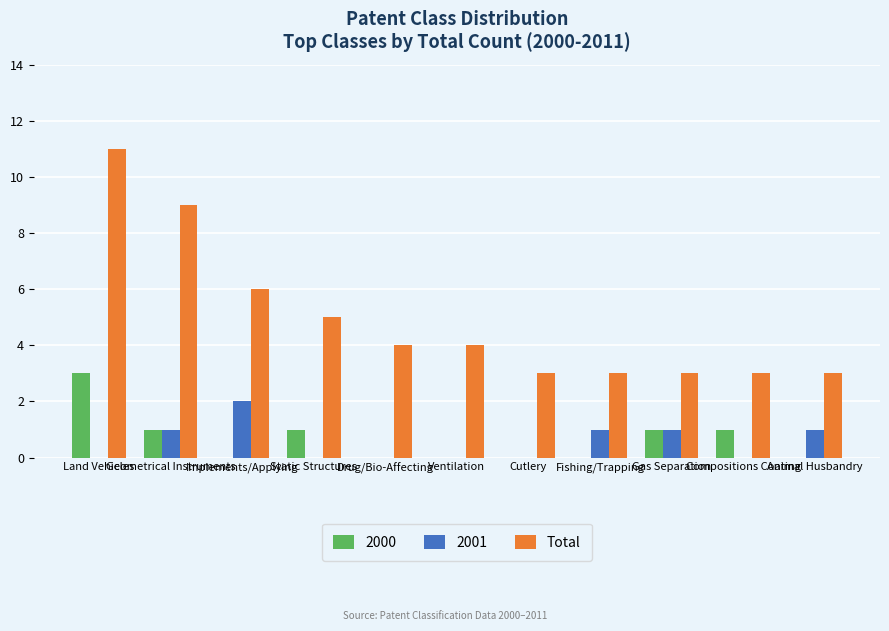

What is the highest value of the Total series?

11